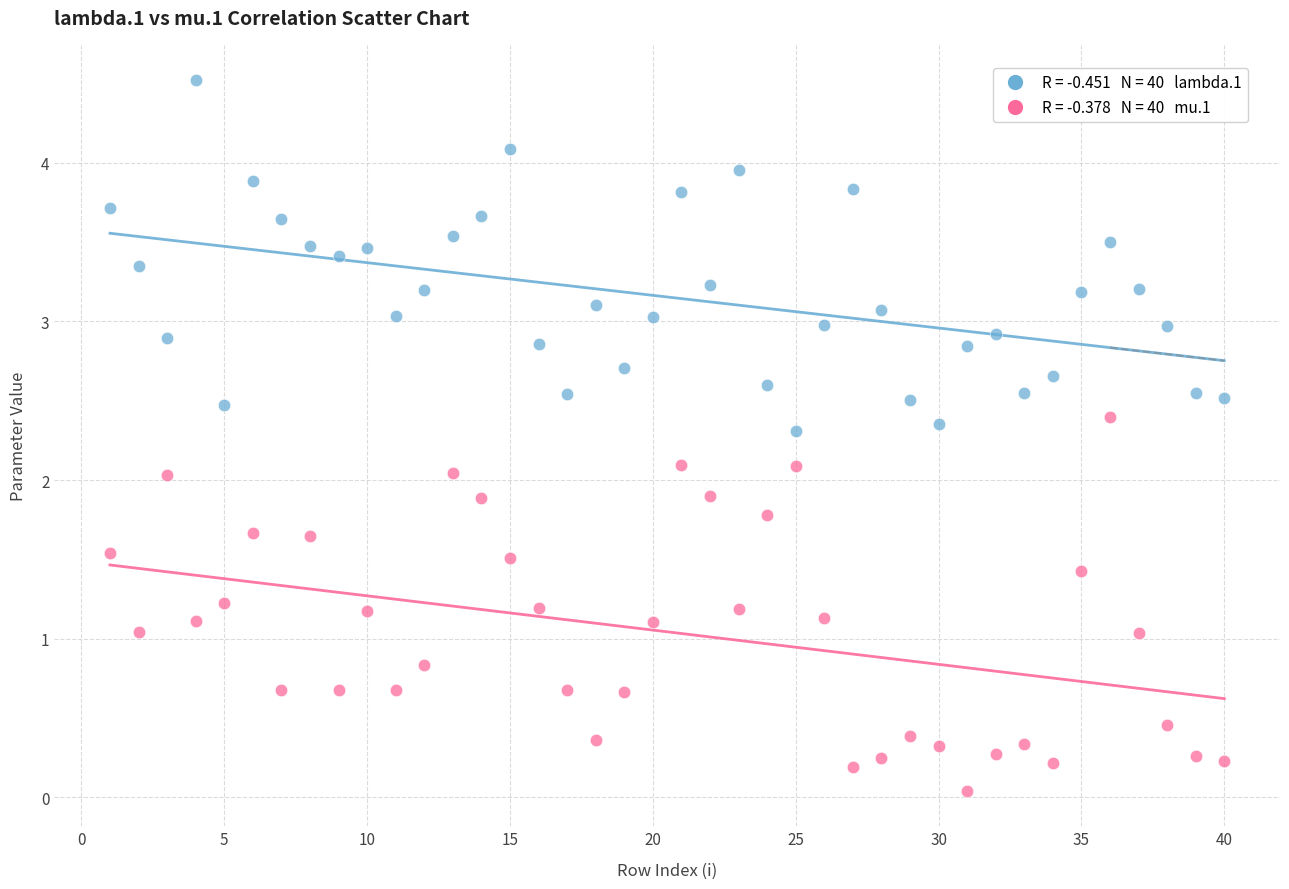

Across all data points, what is the range of X values (max minus min)?

39.0